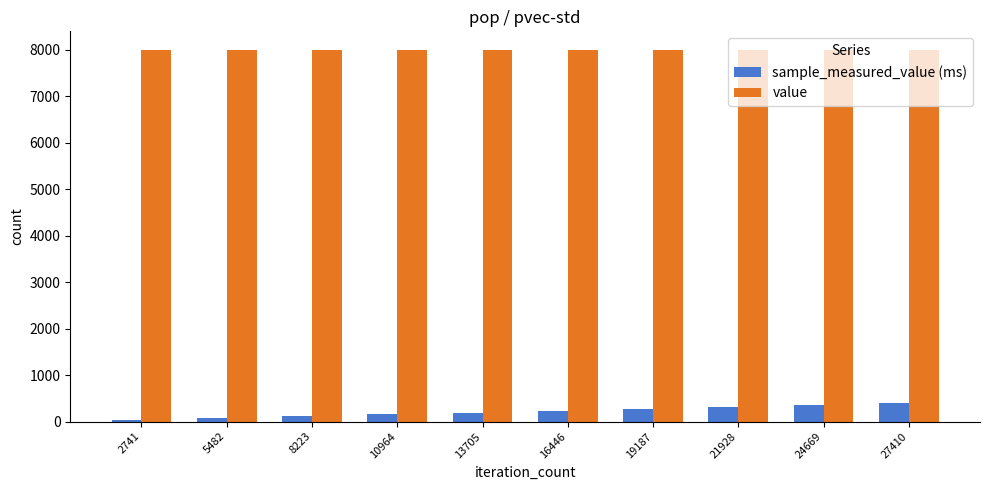

Reading right to left, extract all data points from this chart.

sample_measured_value (ms): 27410=389.1	24669=347.9	21928=308.4	19187=271.0	16446=231.0	13705=192.0	10964=153.1	8223=115.0	5482=75.9	2741=40.3
value: 27410=8000.0	24669=8000.0	21928=8000.0	19187=8000.0	16446=8000.0	13705=8000.0	10964=8000.0	8223=8000.0	5482=8000.0	2741=8000.0